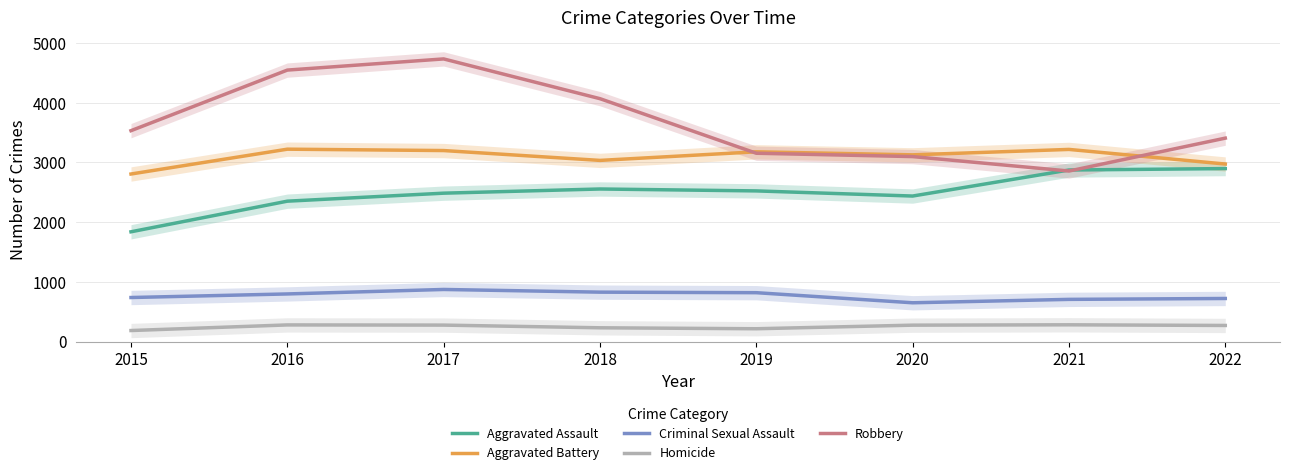

What are all the series names shown in the legend?

Aggravated Assault, Aggravated Battery, Criminal Sexual Assault, Homicide, Robbery